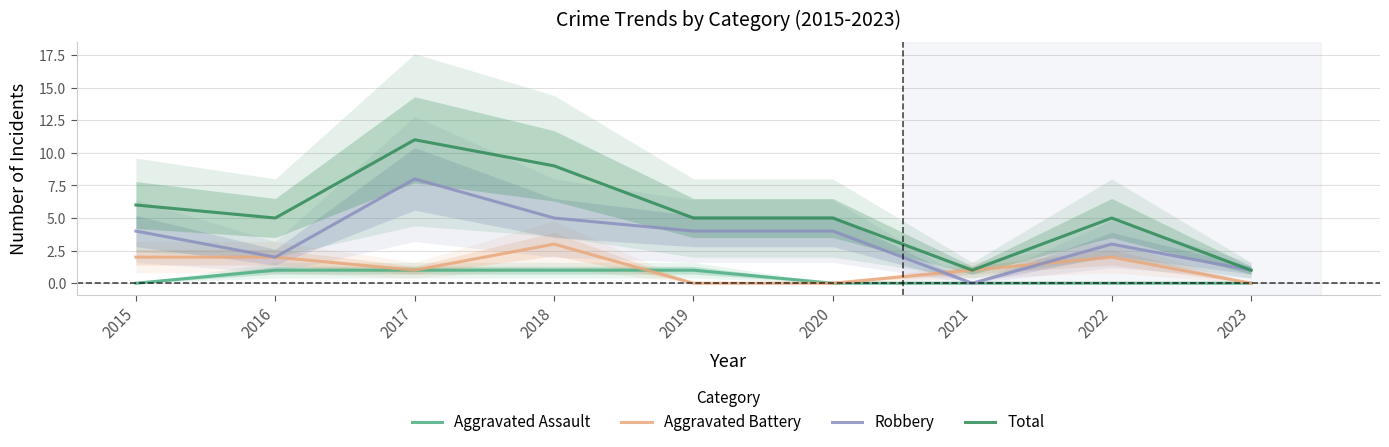

How many values in the Total series are below 5?

2